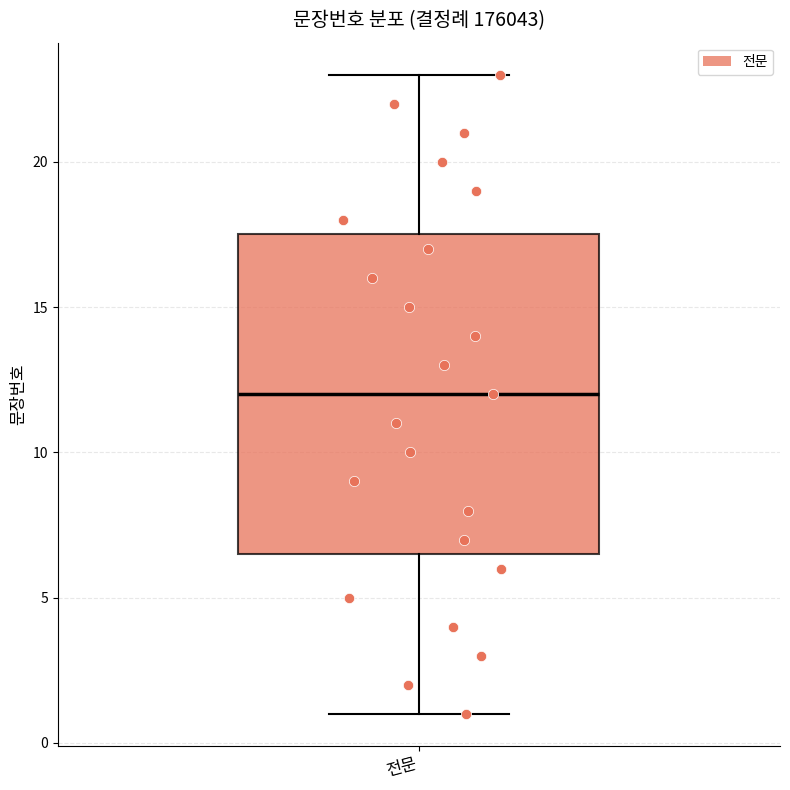

Where is the lower edge of the box for 전문 on the y-axis? The values are not printed on the chart, so give them approximately, as read against the axis.

6.5